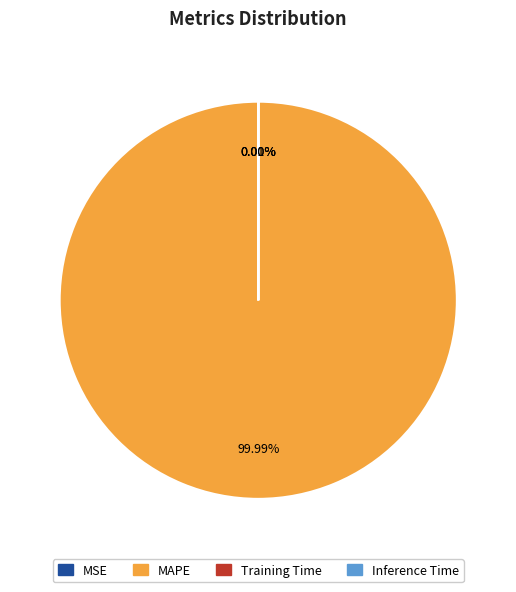

What is the largest slice in the pie chart?

MAPE